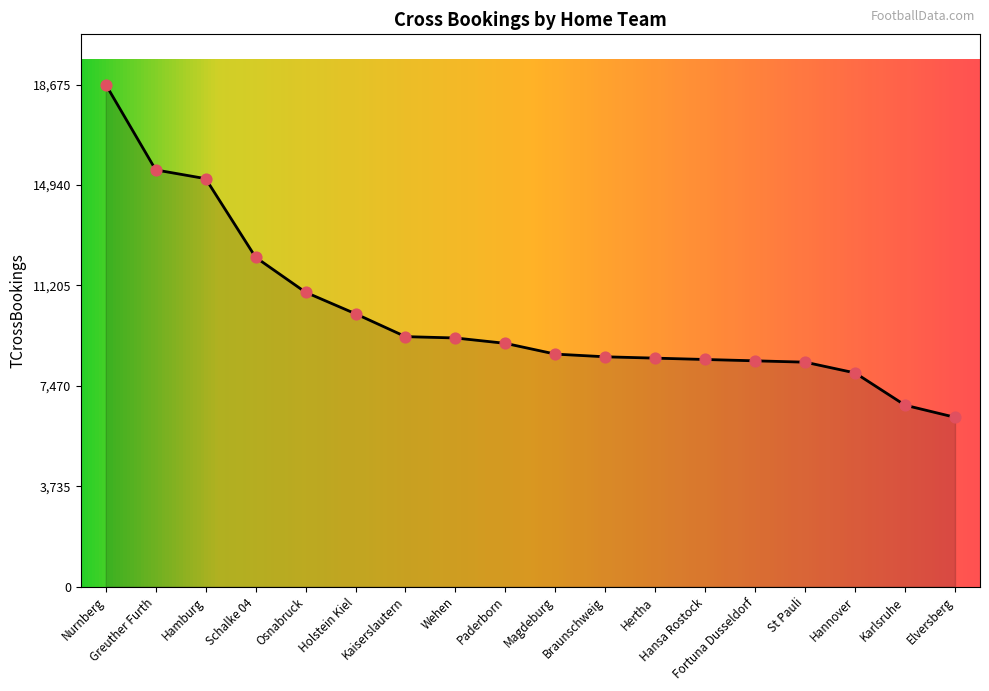

What is the change in value from Nurnberg to Elversberg?

-12375